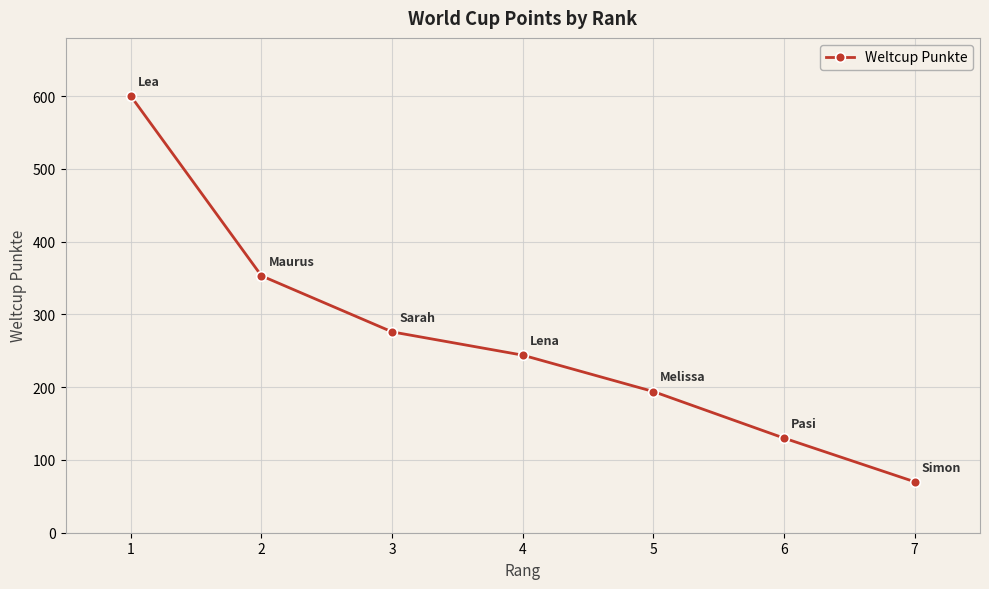

Count the number of data series in this chart.

1